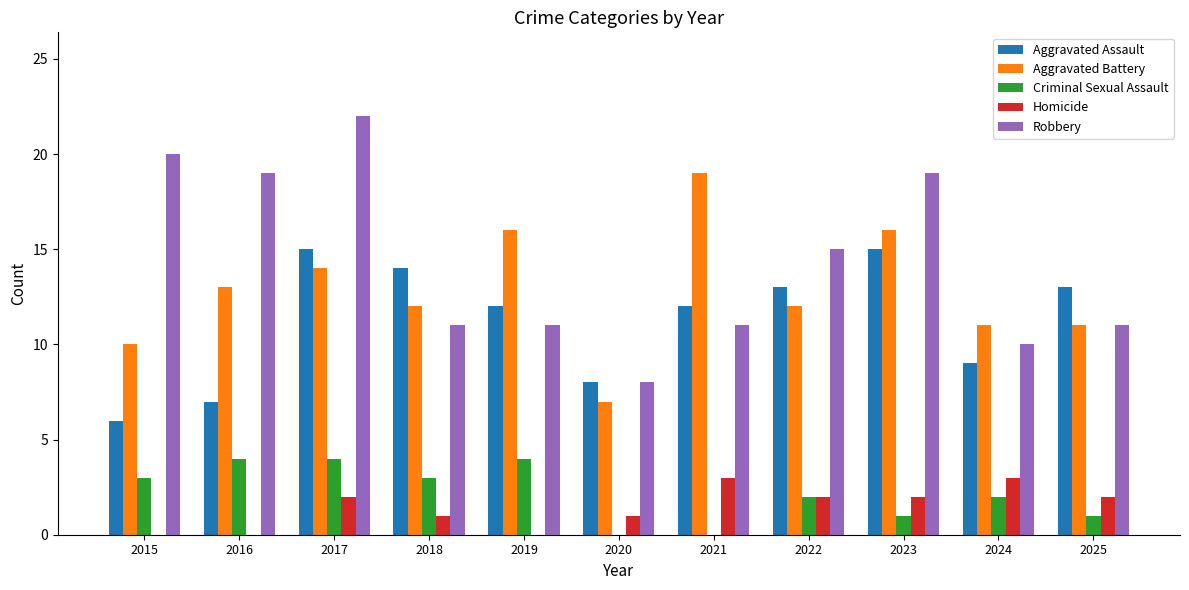

Which category has the highest value across all series?

2017